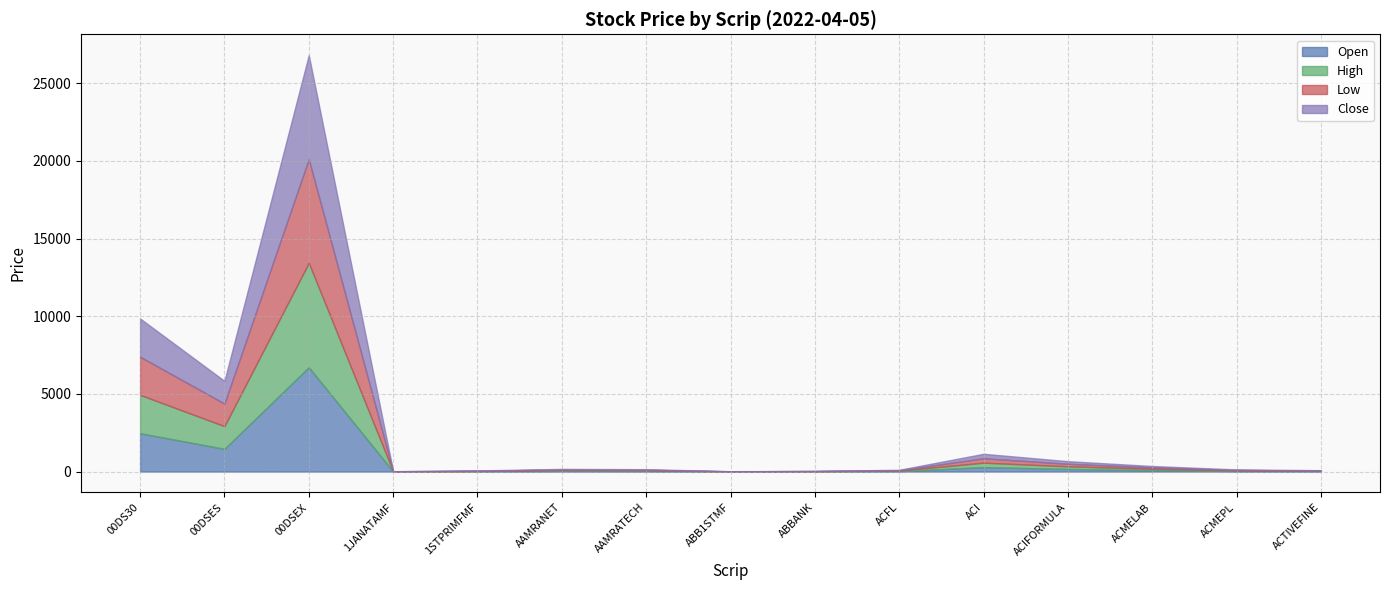

The value of Low at ACMEPL is 18.9. True or false?

False